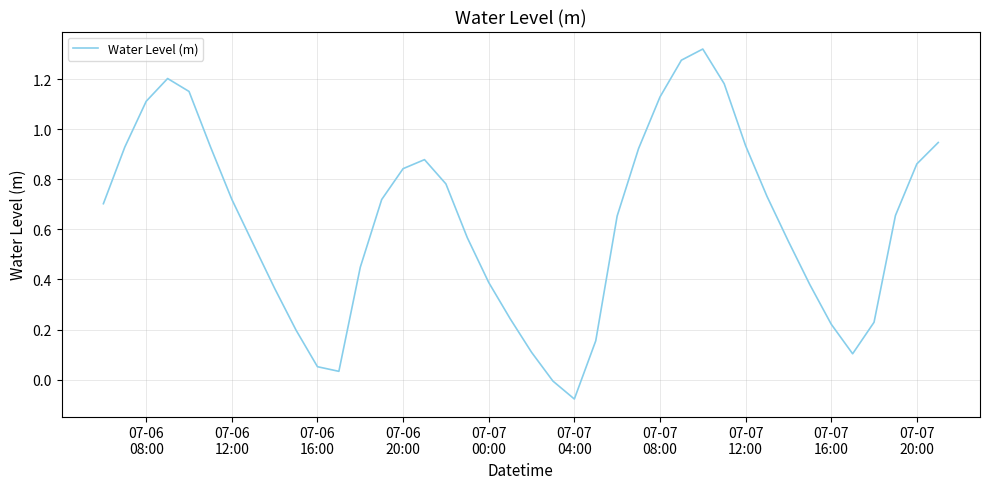

What is the difference between the maximum and minimum values?

1.4